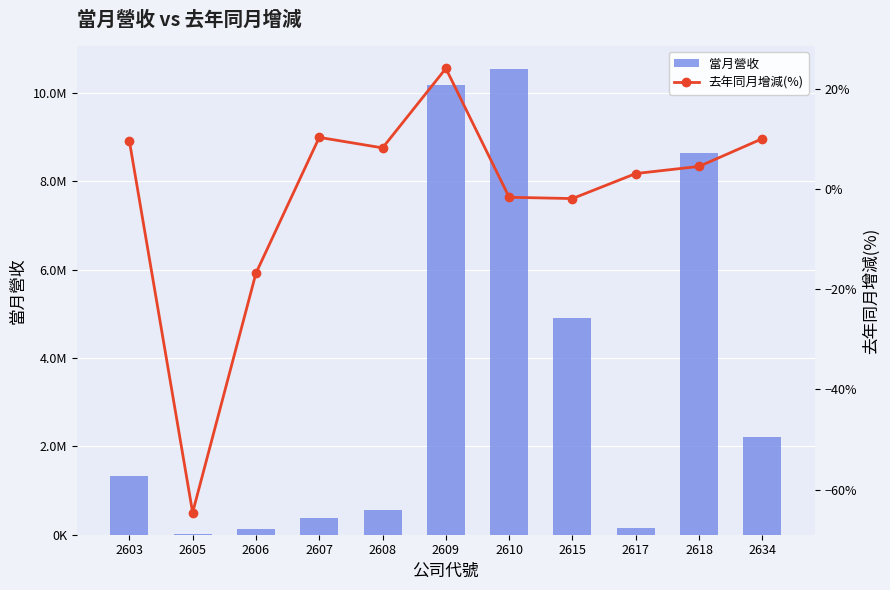

Which series has the widest spread of values?

當月營收